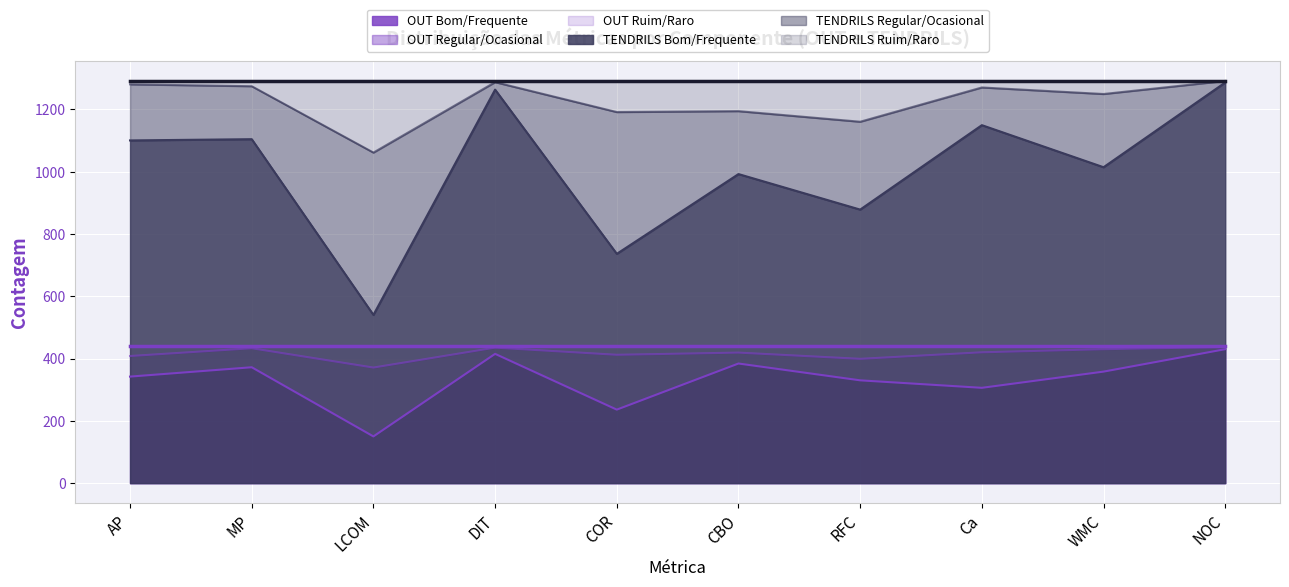

What is the value of the OUT Ruim/Raro point at the 9th from the left?

430